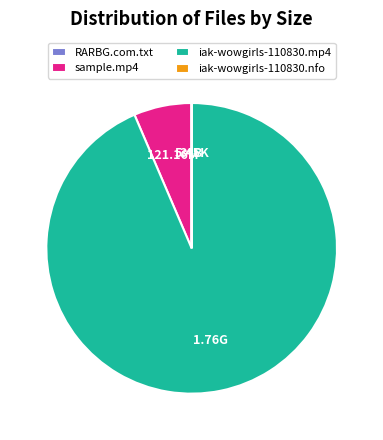

Combined, do sample.mp4 and iak-wowgirls-110830.mp4 account for over 50%?

Yes